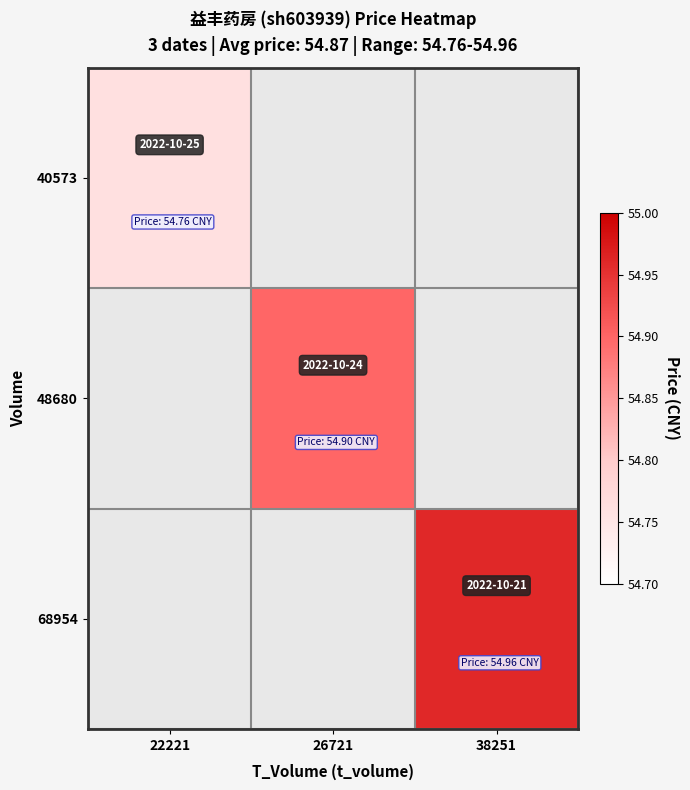

Count the number of data series in this chart.

3